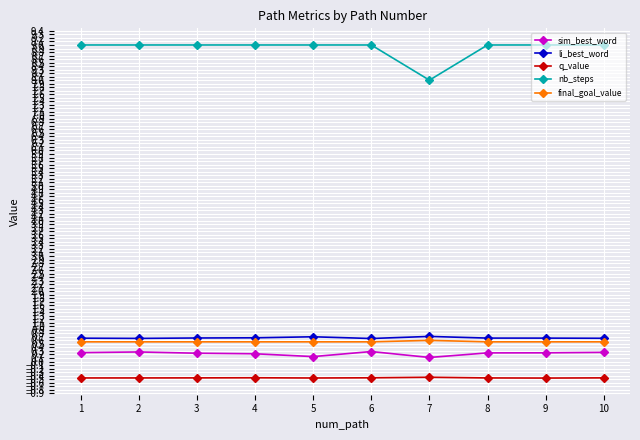

What is the value of the q_value point at the 6th from the left?

-0.5